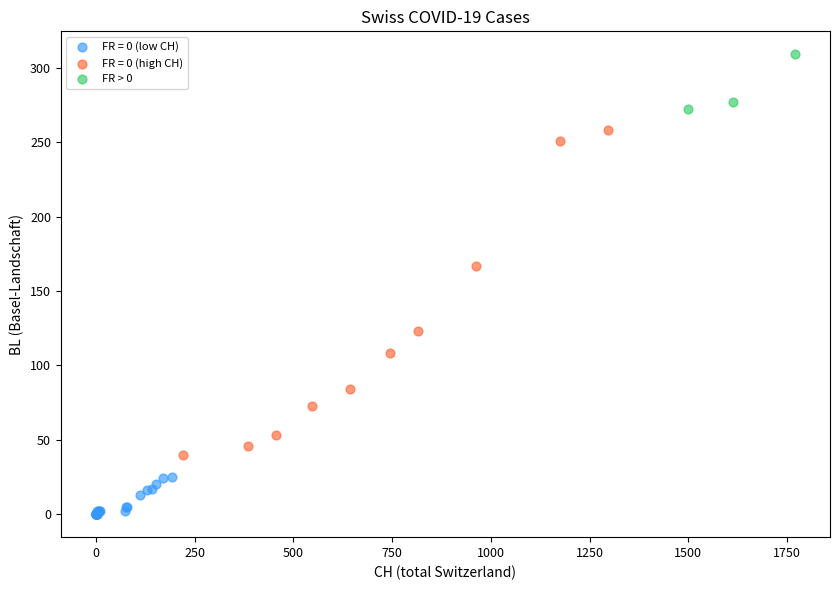

Which series contains the highest Y value?

FR > 0